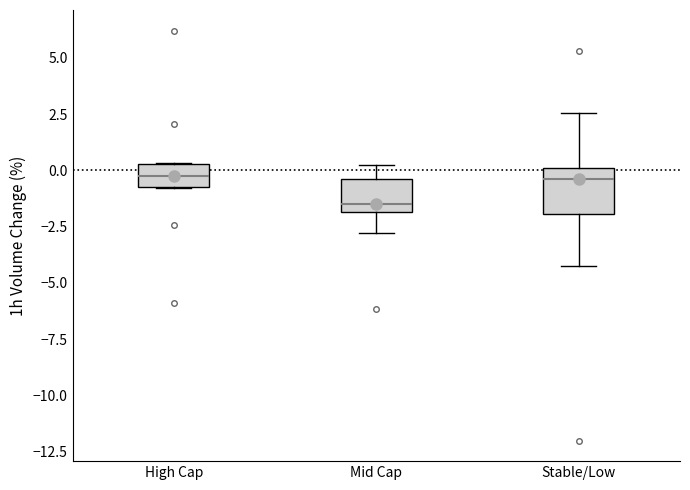

Reading left to right, transcribe this box plot: for each box, give where its median line is, the range the box spans, and where its two whiskers end, as read against the y-axis. The values are not printed on the chart, so give them approximately, as read against the axis.

High Cap: median 0.0, box -0.5 to 0.5, whiskers -1.0 to 0.5
Mid Cap: median -1.5, box -2.0 to -0.5, whiskers -3.0 to 0.0
Stable/Low: median -0.5, box -2.0 to 0.0, whiskers -4.0 to 2.5